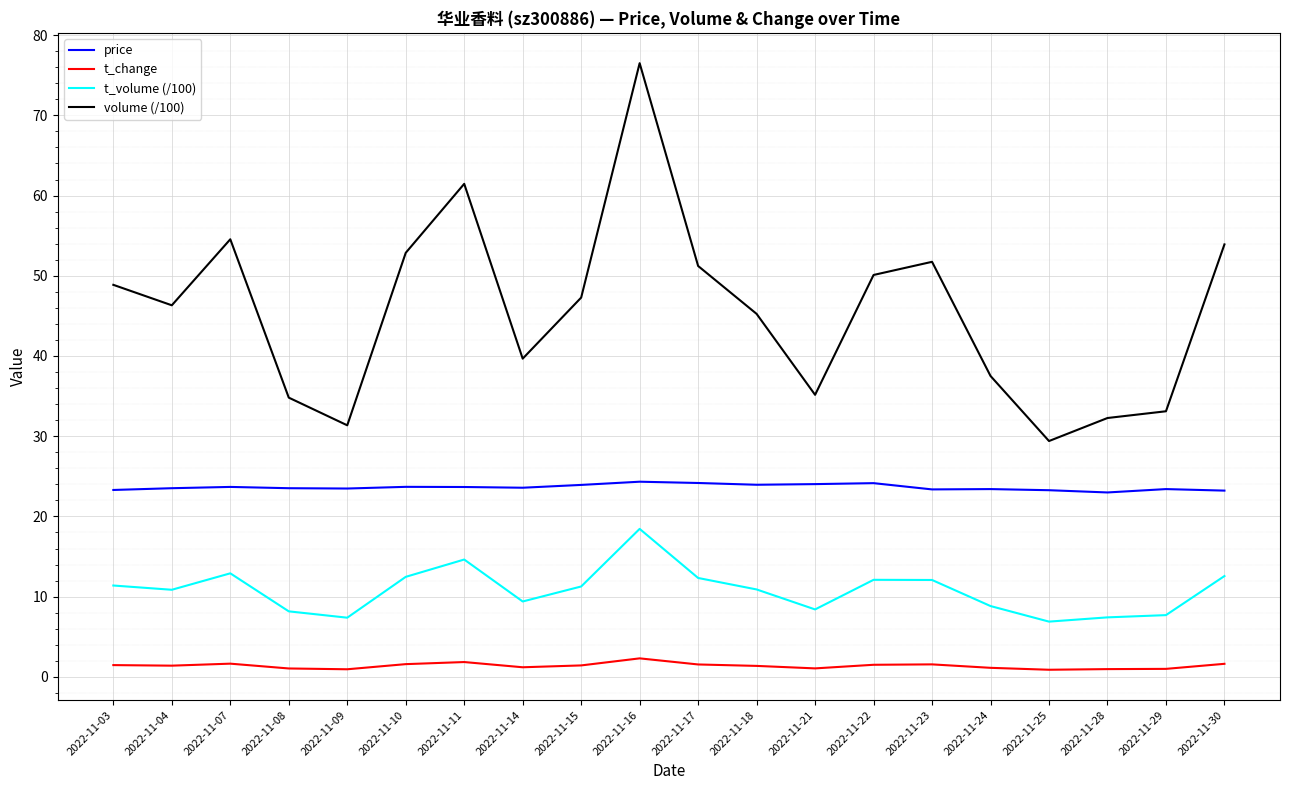

Which series has the widest spread of values?

volume (/100)